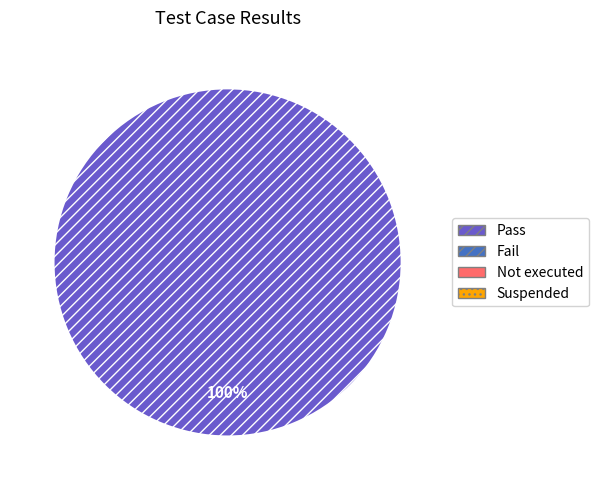

How many slices are in this pie chart?

1